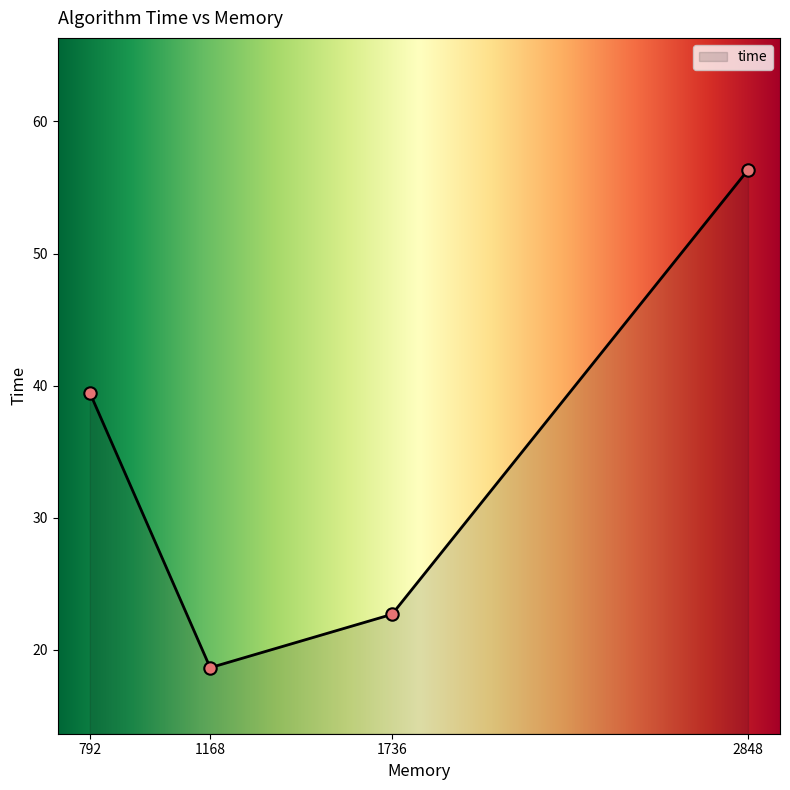

Approximately how many times larger is the value at 2848 compared to 792?

1.4